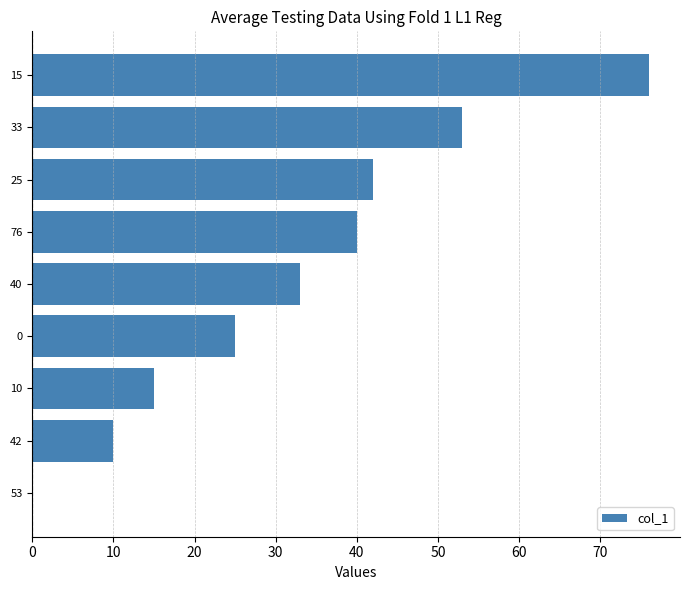

At which label is the value closest to 38?

76